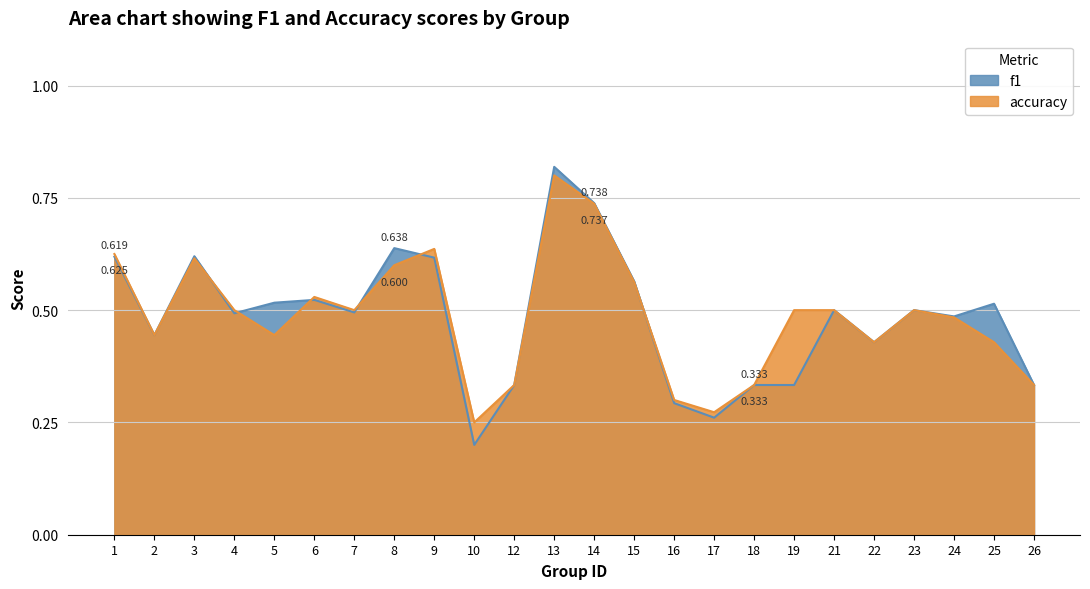

In accuracy, how many points are higher than both neighbors (excluding endpoints)?

5